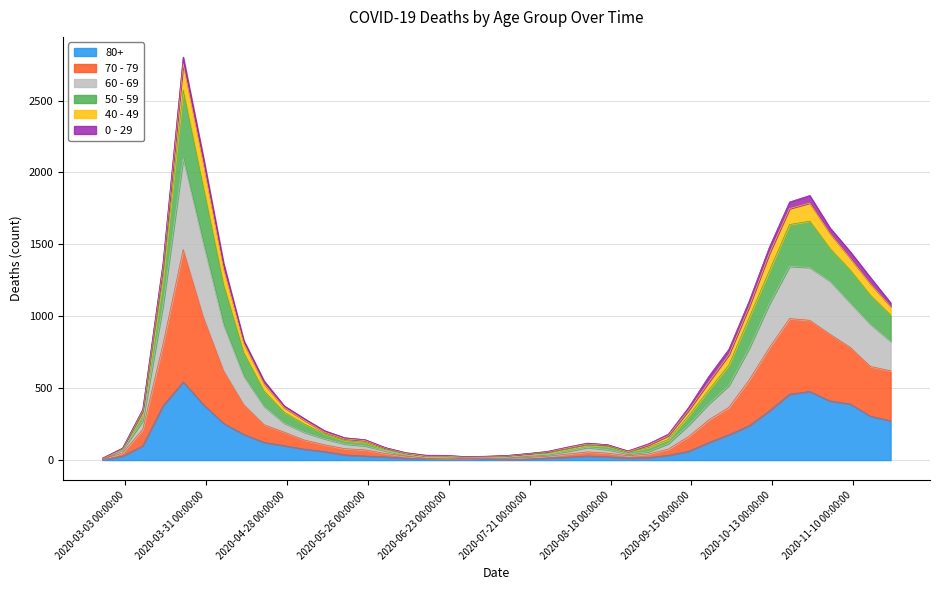

True or false: 80+ and 50 - 59 intersect in this chart.

False